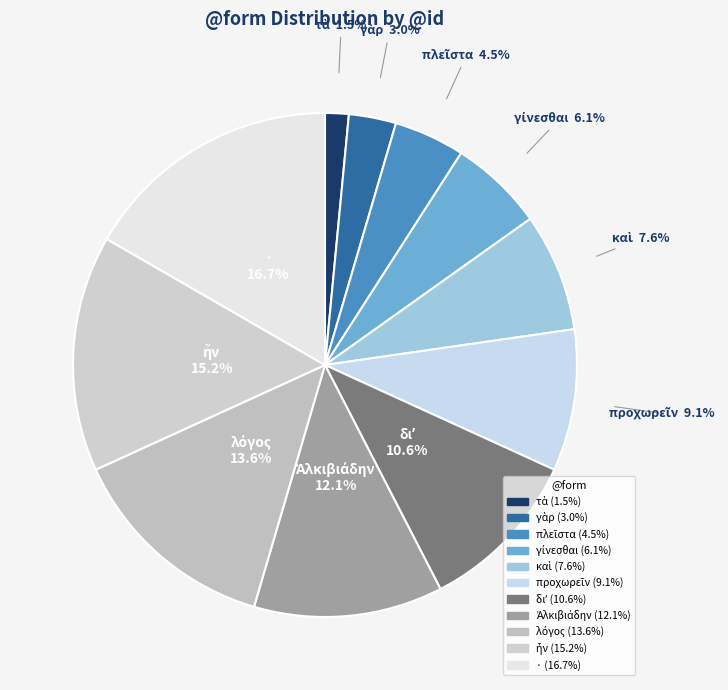

Which category has the biggest portion of the pie?

·